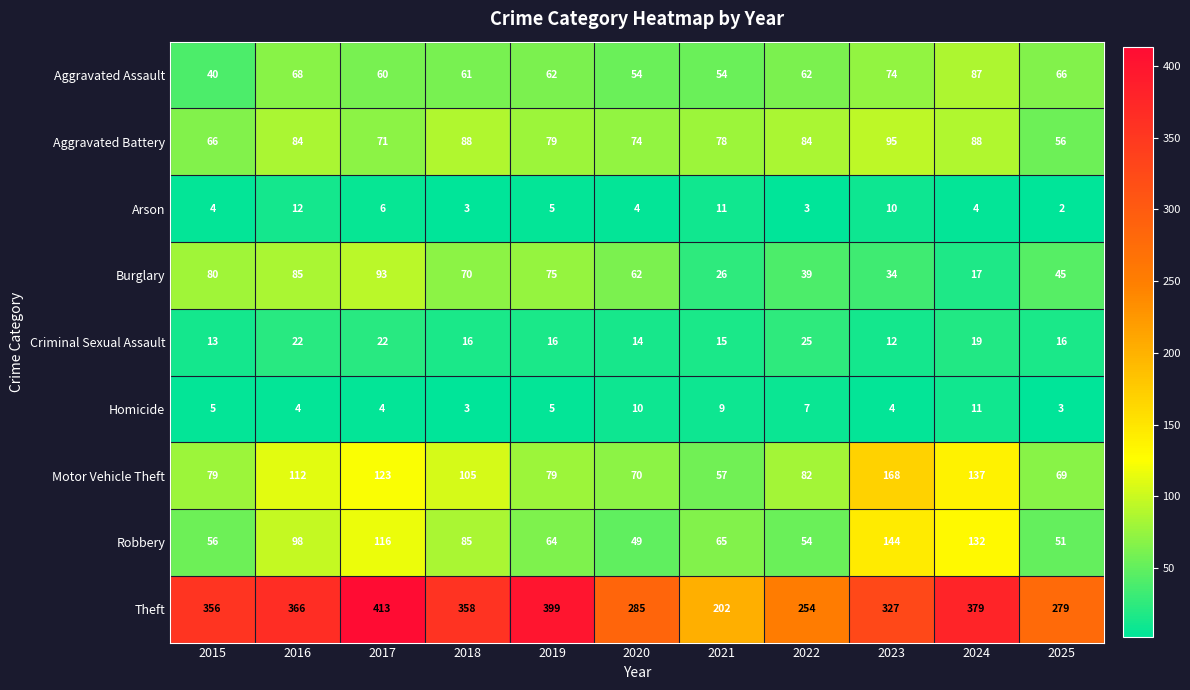

Count the number of data series in this chart.

9